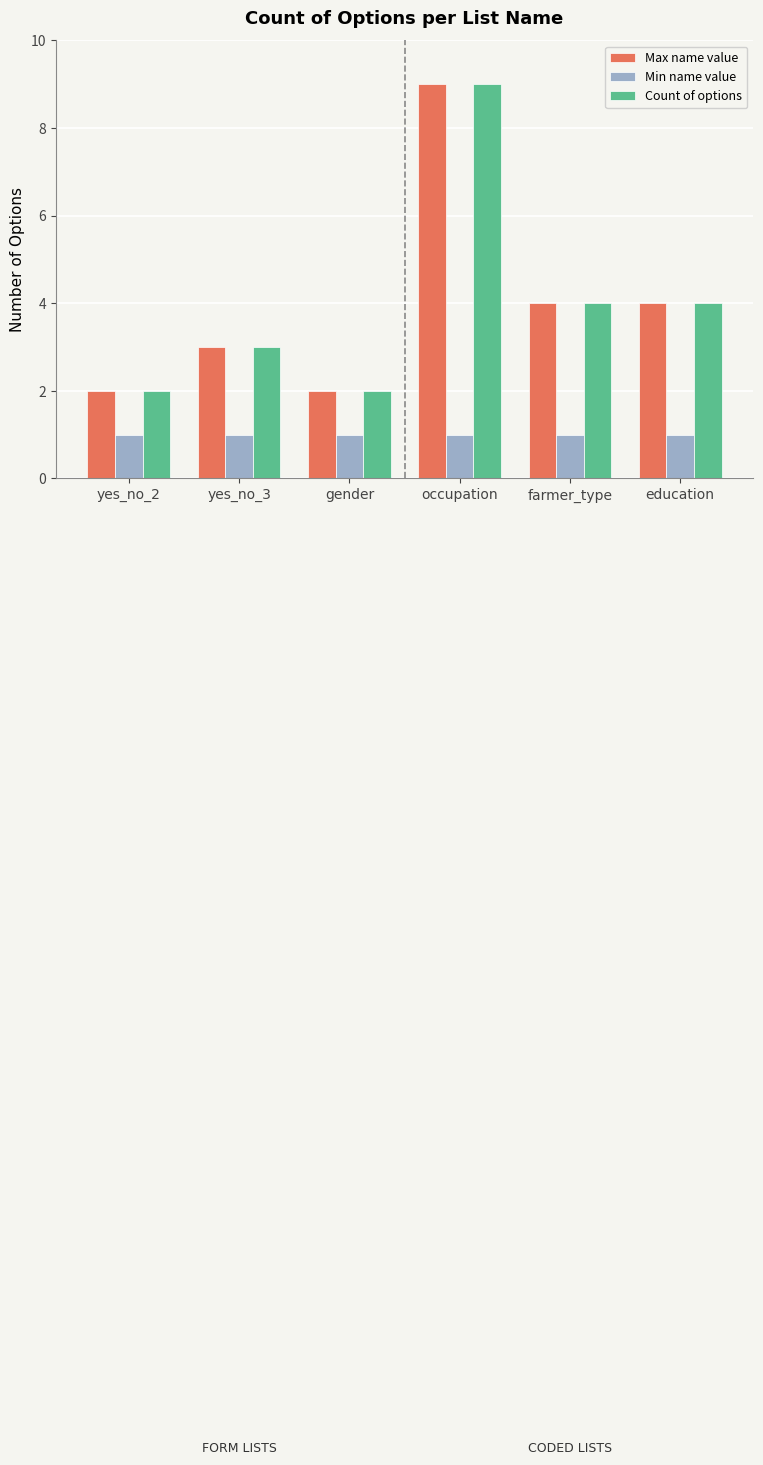

What is the average value of the Count of options series?

4